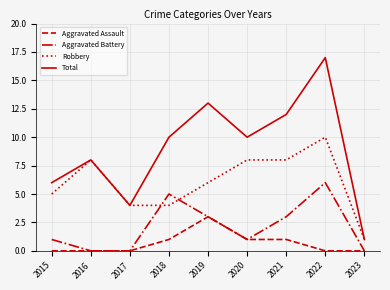

How many lines are shown in the chart?

4